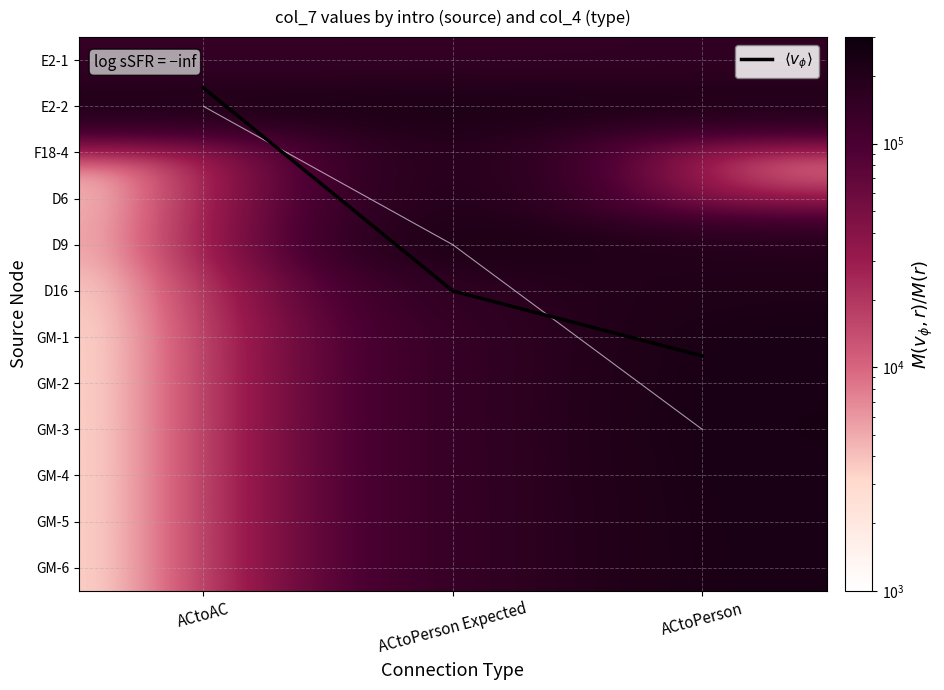

What is the maximum value shown in the chart?

252270.0